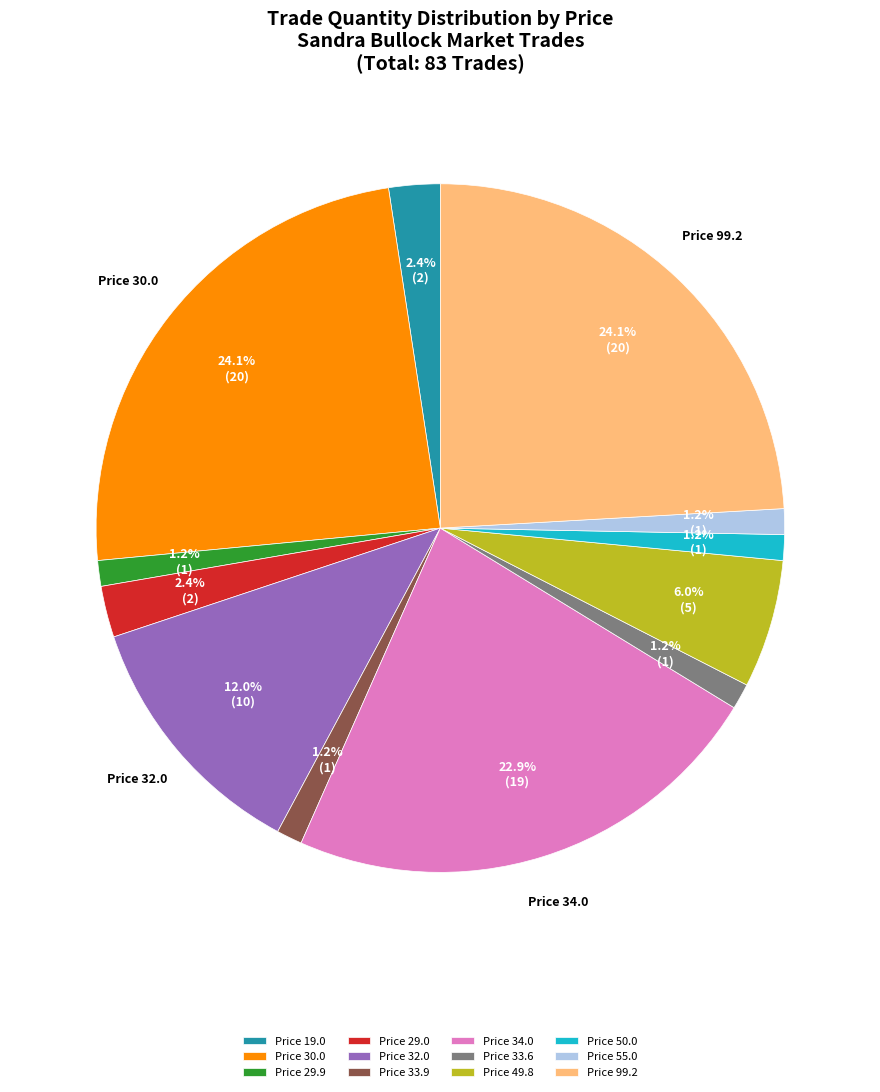

Do Price 50.0 and Price 55.0 together represent more than half of the pie?

No